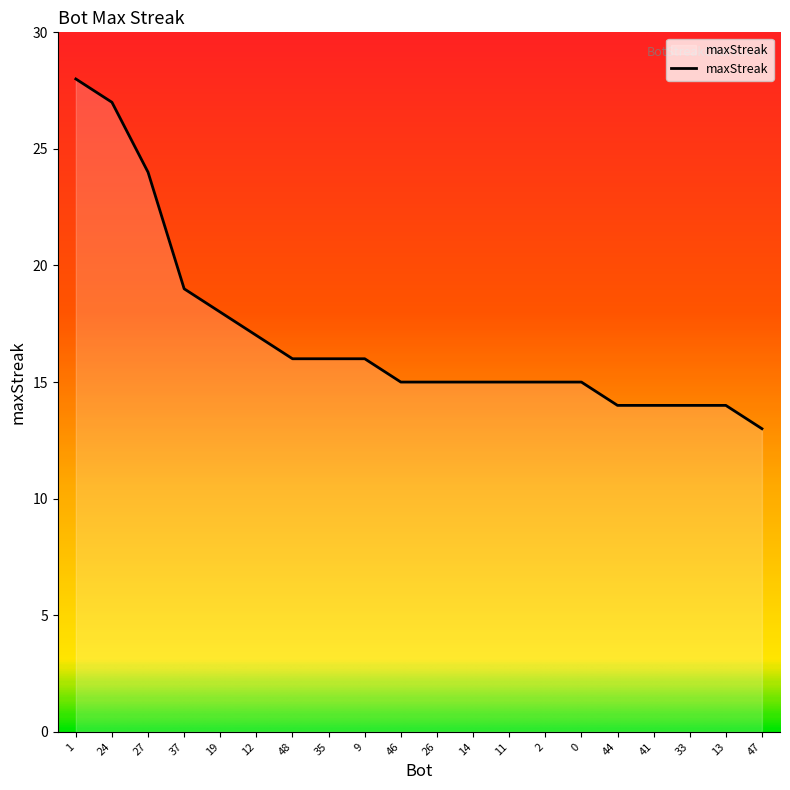

At which label is the value closest to 20?

37